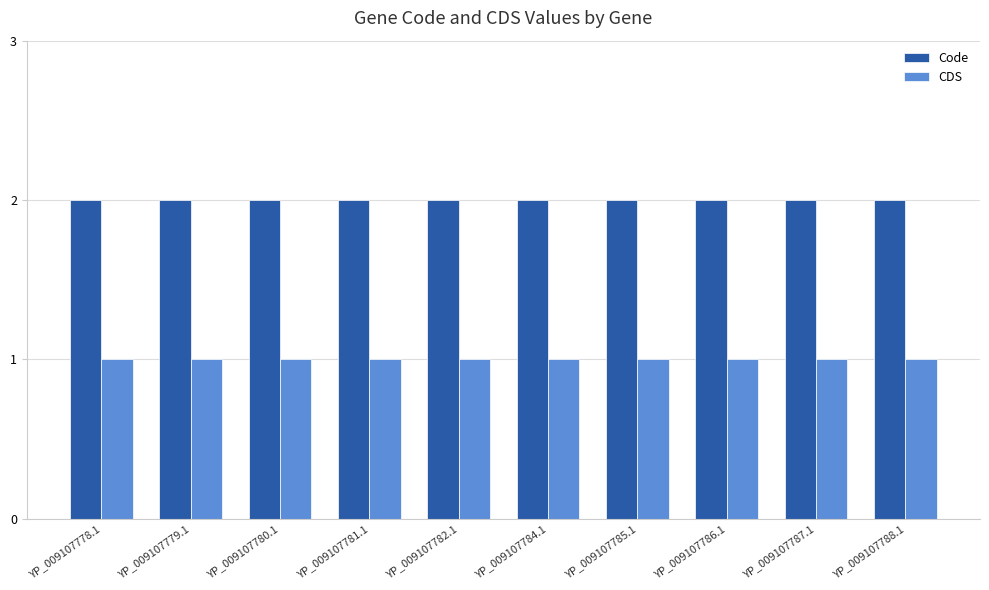

Is the value of Code at YP_009107781.1 greater than the value of CDS at YP_009107785.1?

Yes